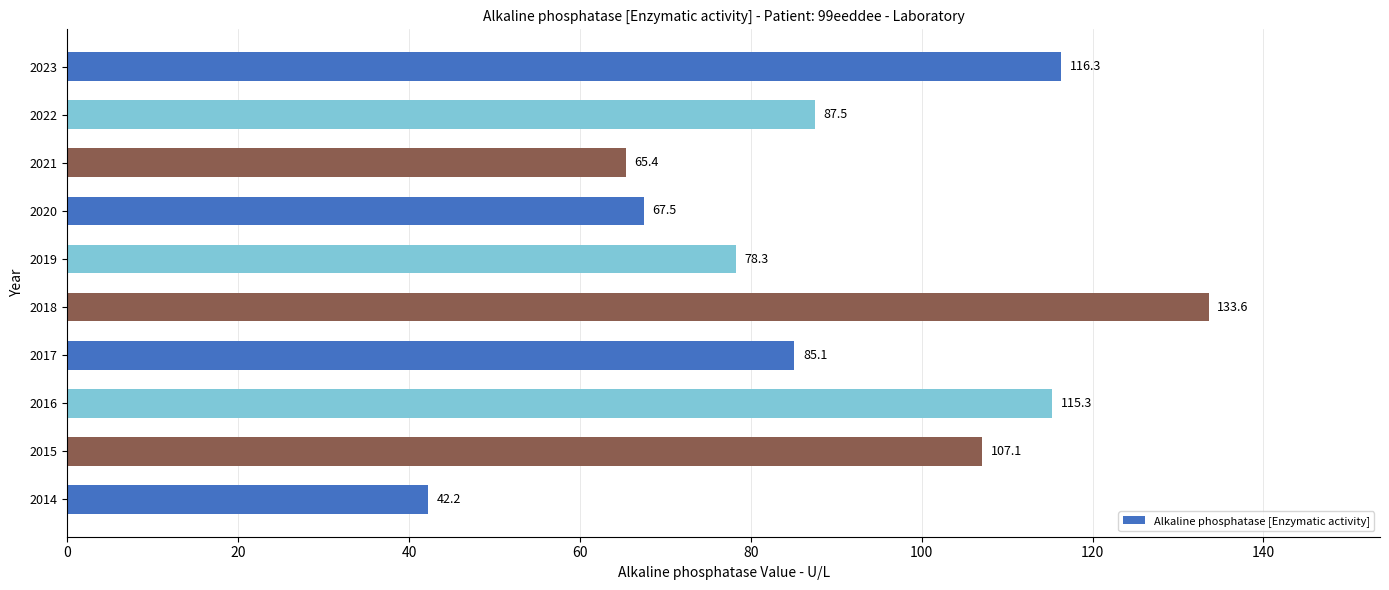

List the labels in order of value, smallest first.

2014, 2021, 2020, 2019, 2017, 2022, 2015, 2016, 2023, 2018